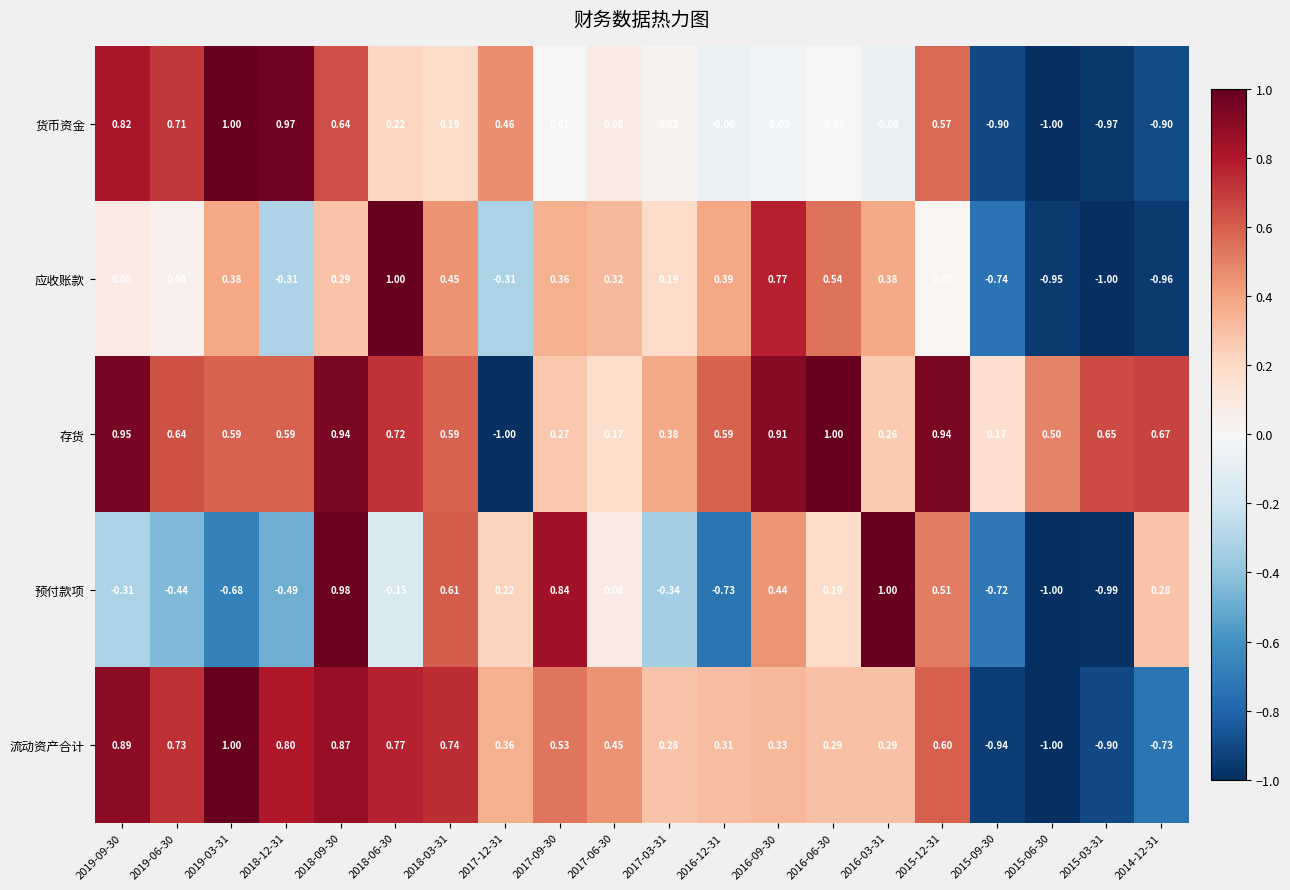

How many distinct data groups are displayed?

5